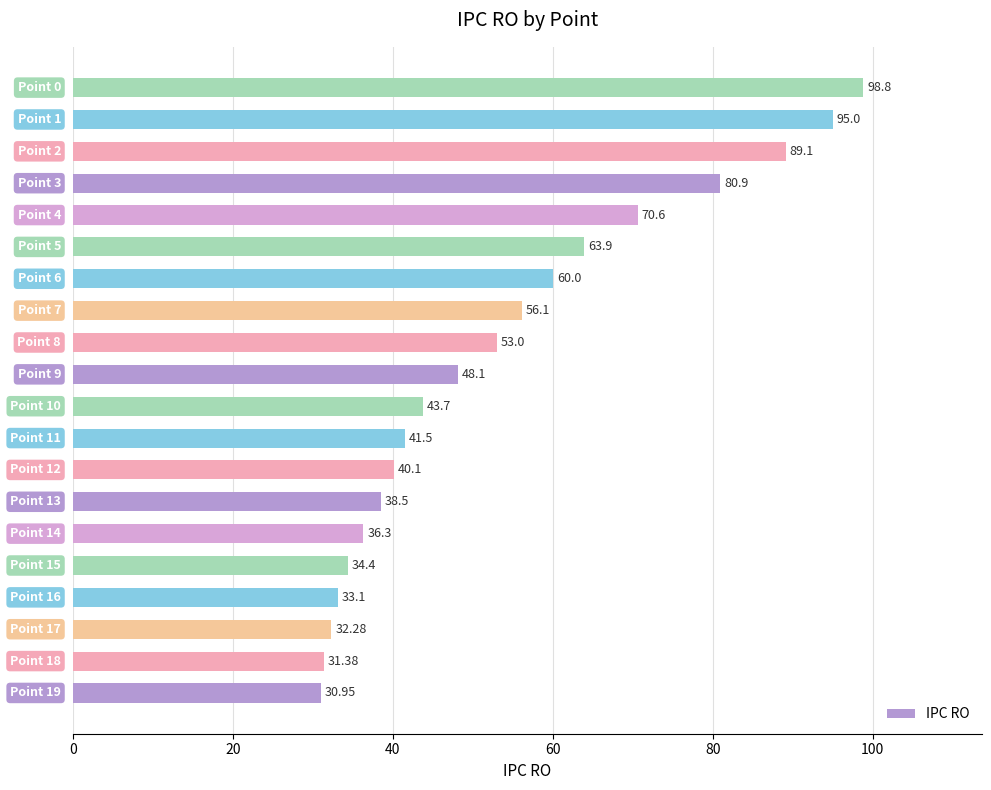

What is the average value?

53.9